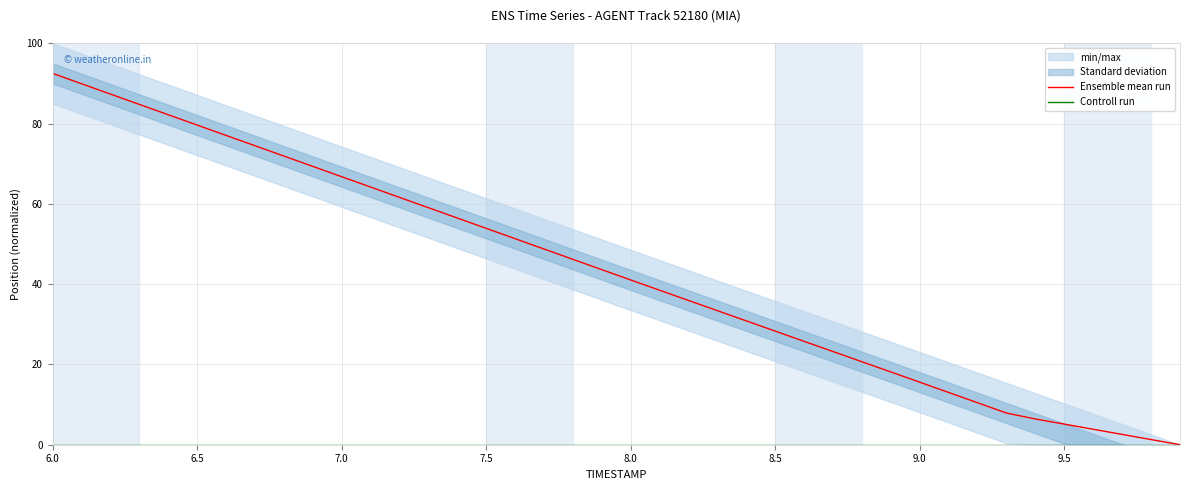

Which series has the largest total across all categories?

Ensemble mean run